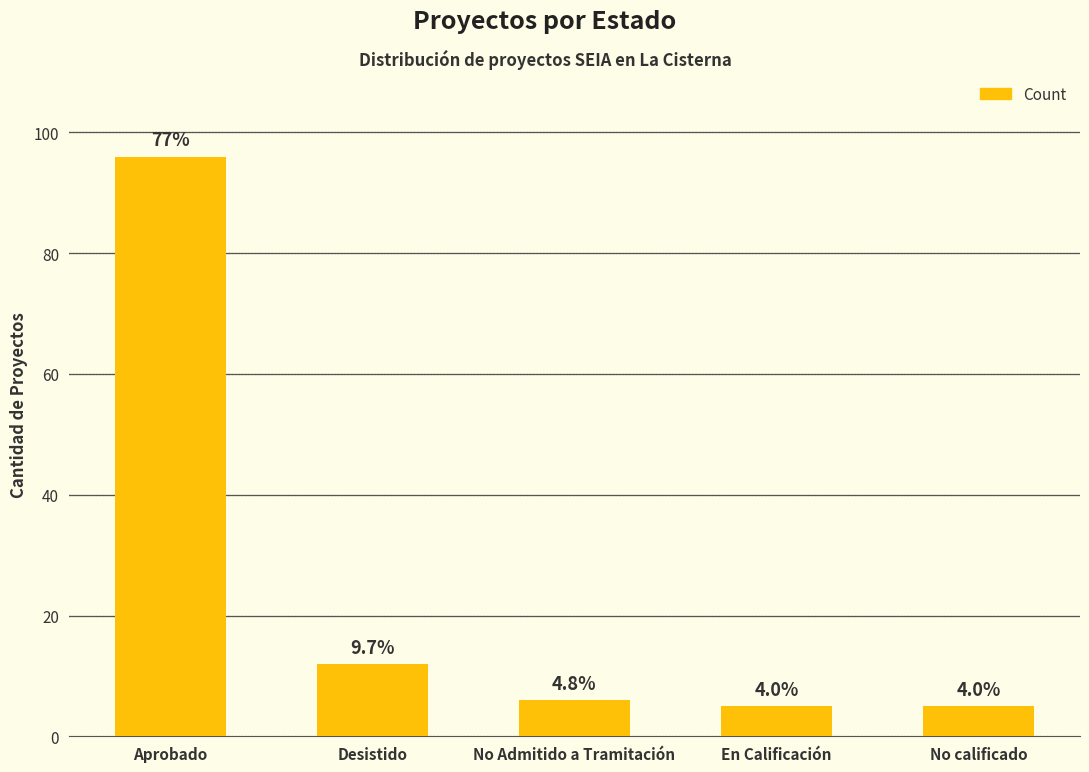

What is the change in value from Aprobado to Desistido?

-84